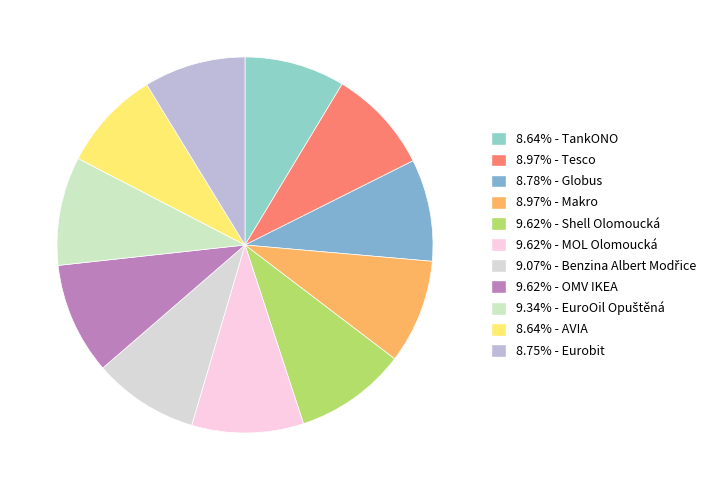

How many slices are in this pie chart?

11